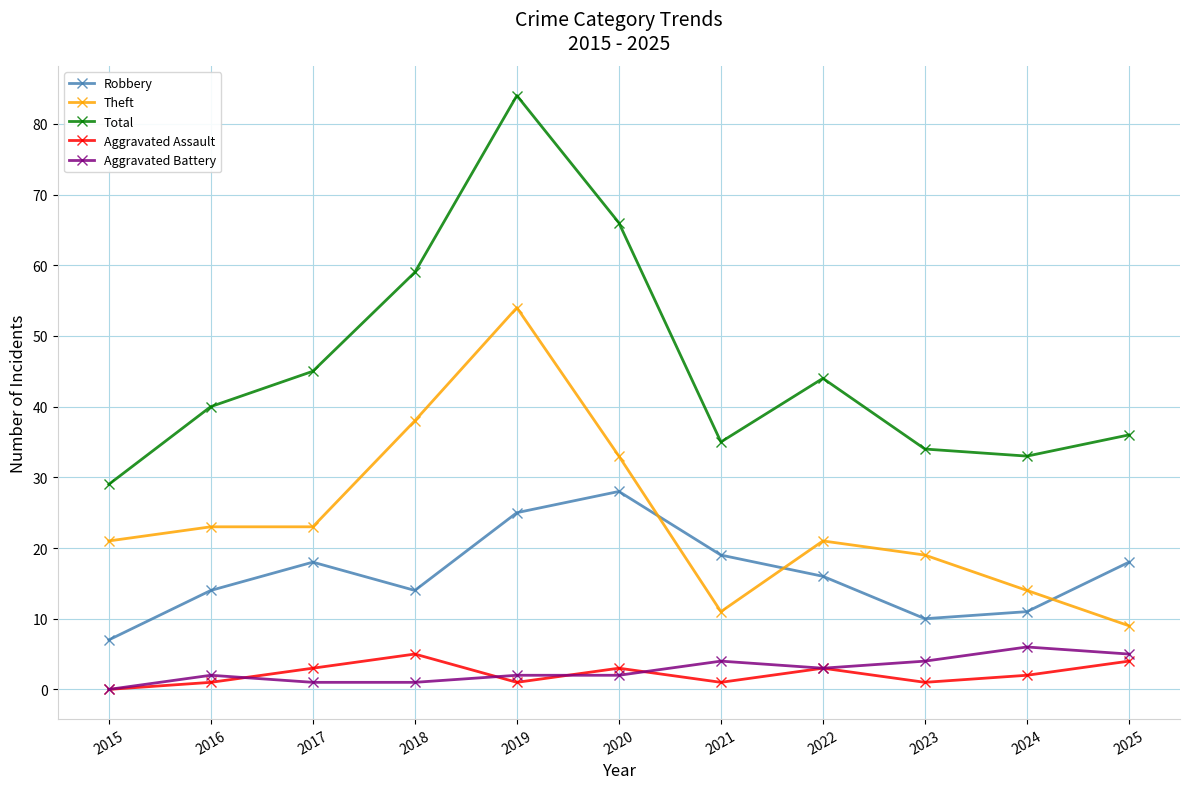

True or false: Total and Robbery intersect in this chart.

False